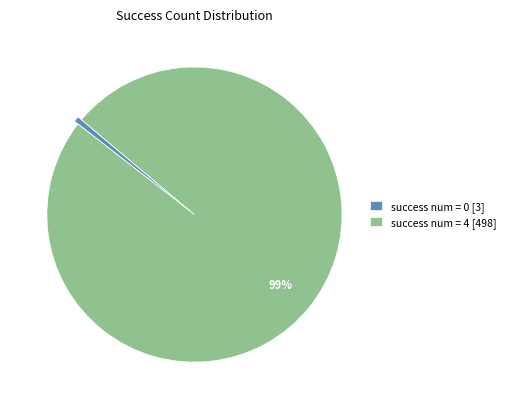

To the nearest percent, what is the average slice percentage?

50%